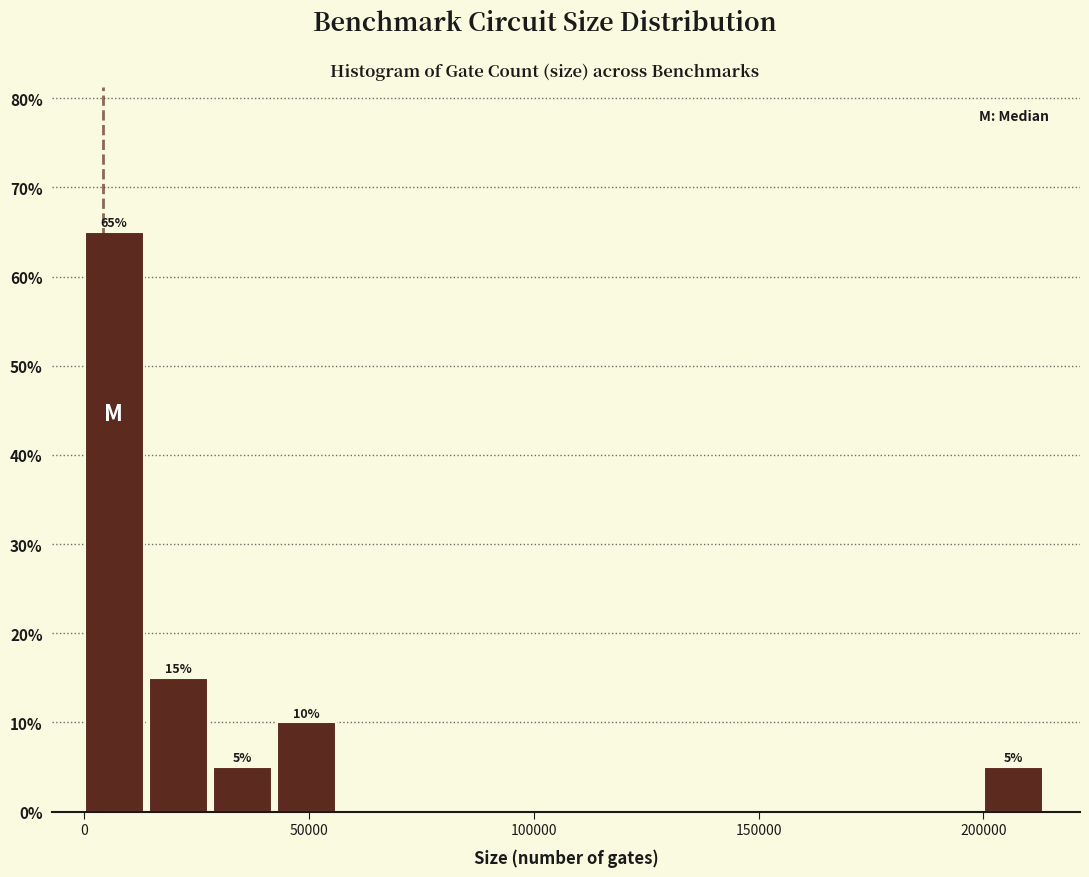

Read against the x-axis, roughly where is the centre of the tallest bar?

5000